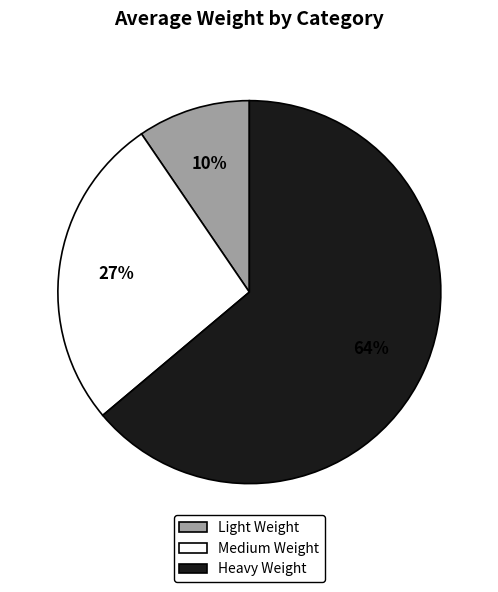

To the nearest percent, what is the average slice percentage?

33%